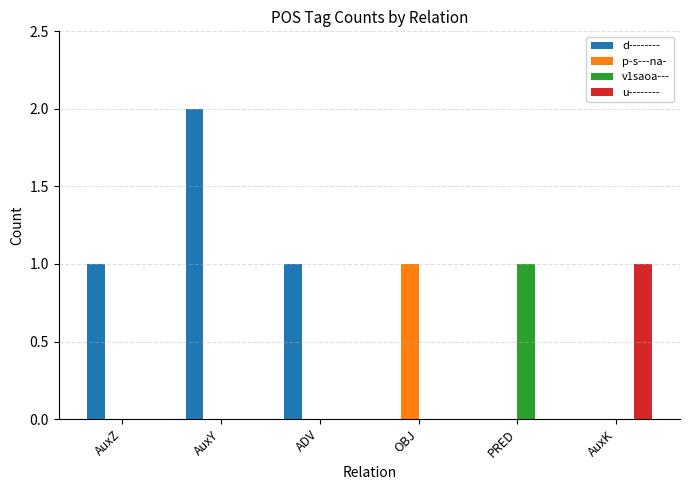

Which series has the largest range (max minus min)?

d--------